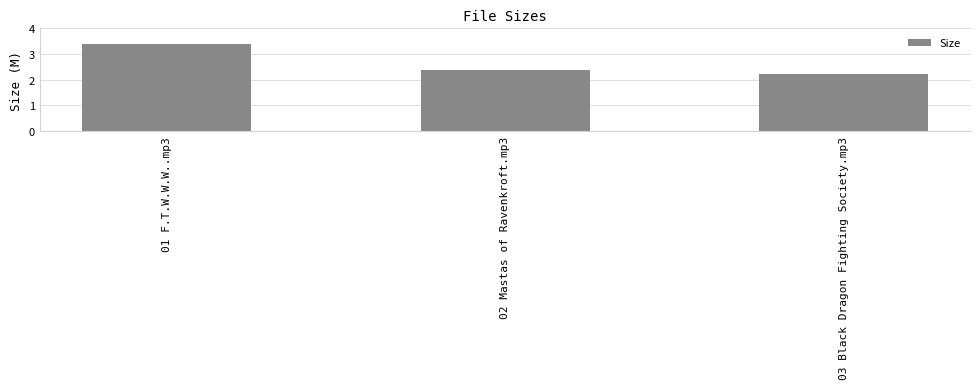

True or false: the data shows 2.2 at 03 Black Dragon Fighting Society.mp3.

True